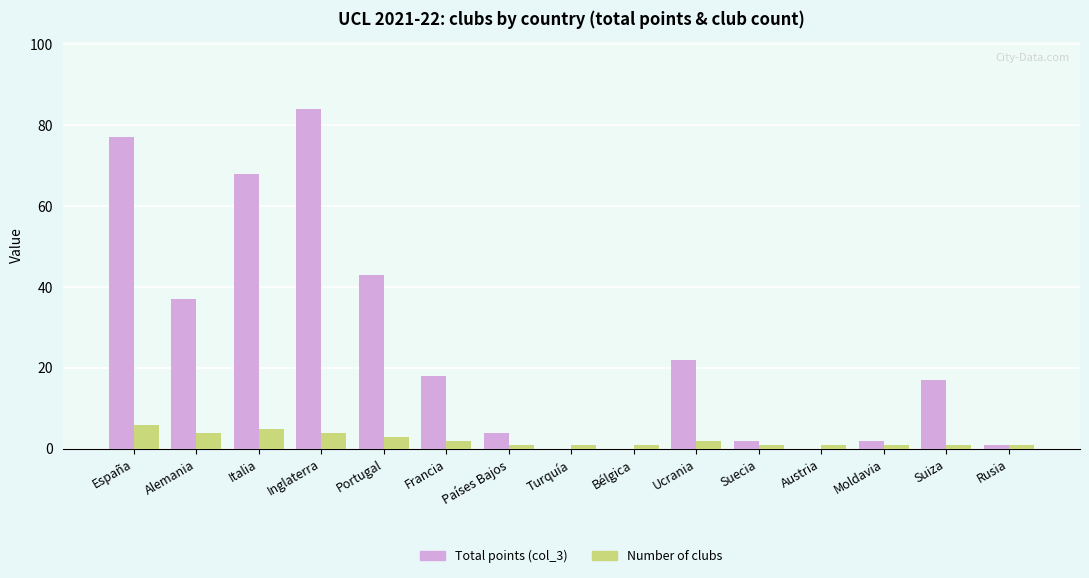

What is the sum of the Number of clubs values at Inglaterra and Alemania?

8